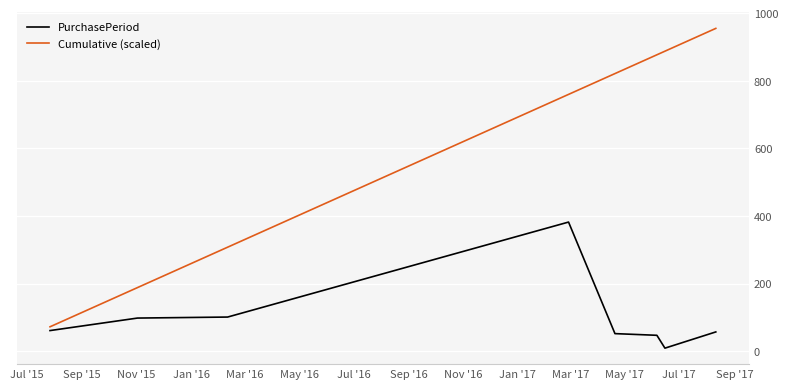

What is the difference between the second highest and minimum values in the PurchasePeriod series?

92.0